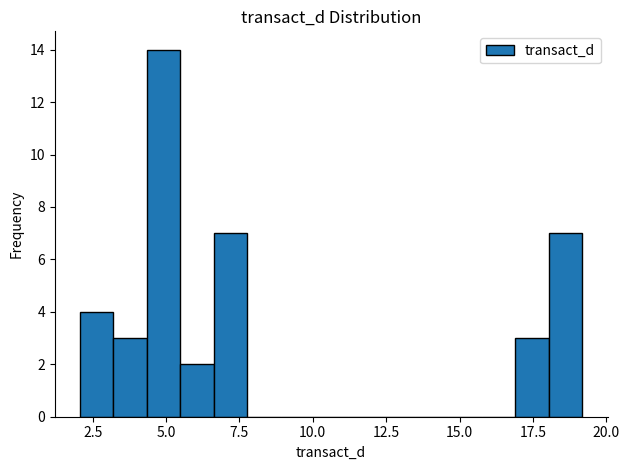

Around what value on the x-axis is the tallest bar? Give the approximate position of its centre, as read against the axis.

5.0